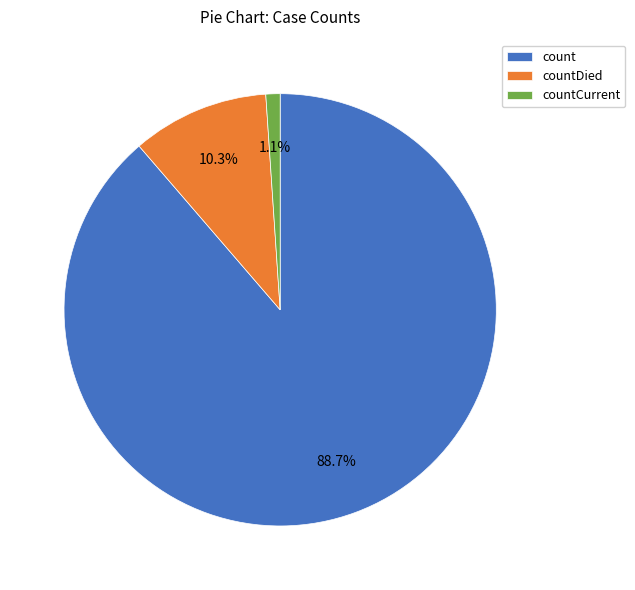

How many slices are in this pie chart?

3